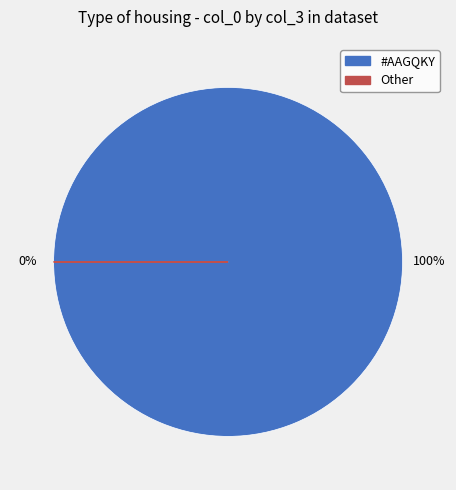

Which slice is the largest?

#AAGQKY